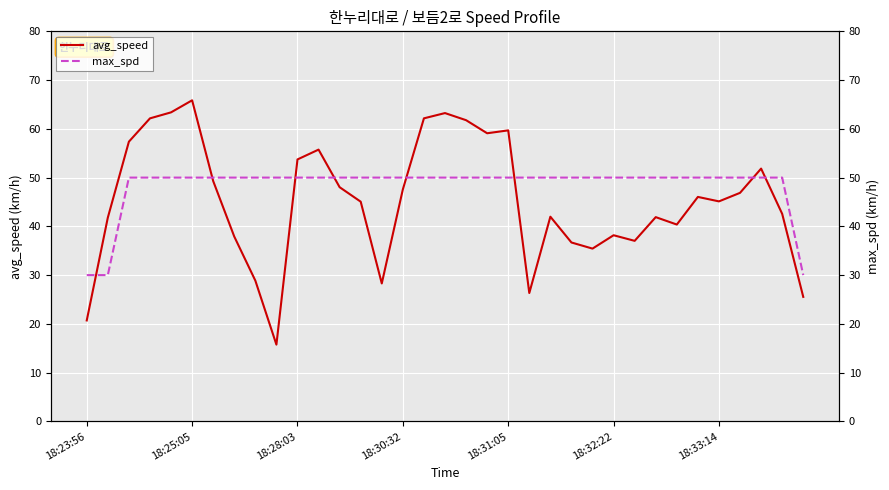

What is the minimum value for max_spd?

30.0